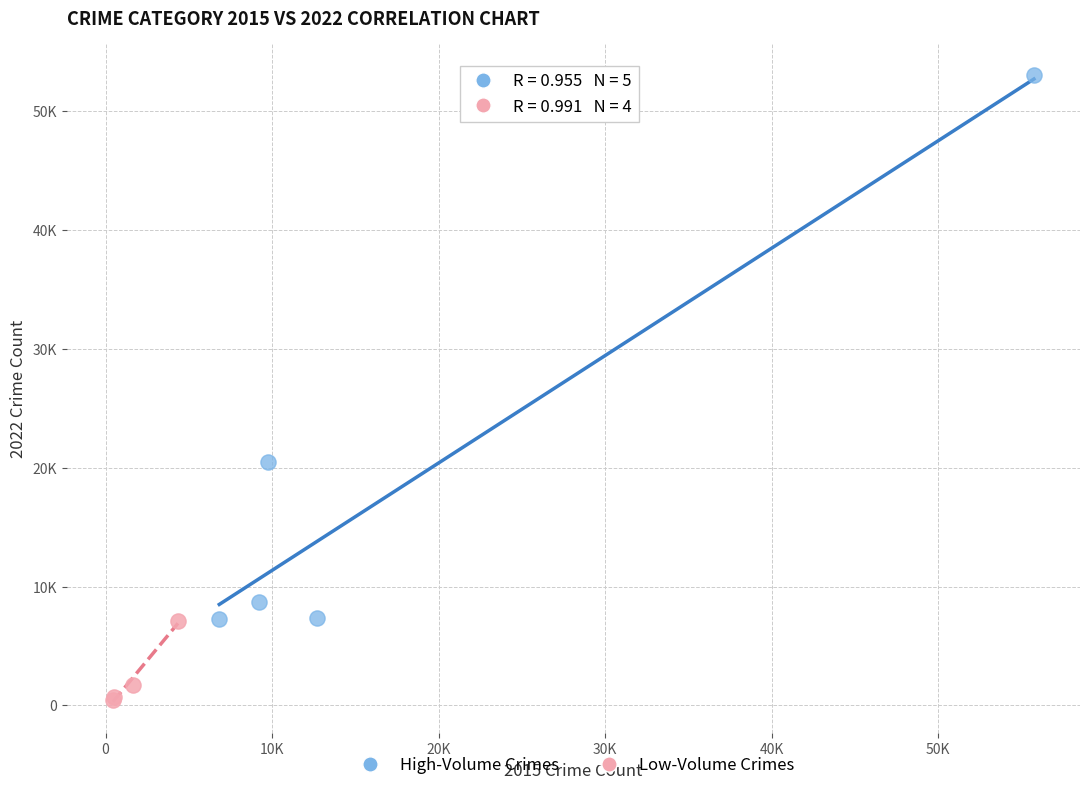

Which series has the widest spread of Y values?

High-Volume Crimes